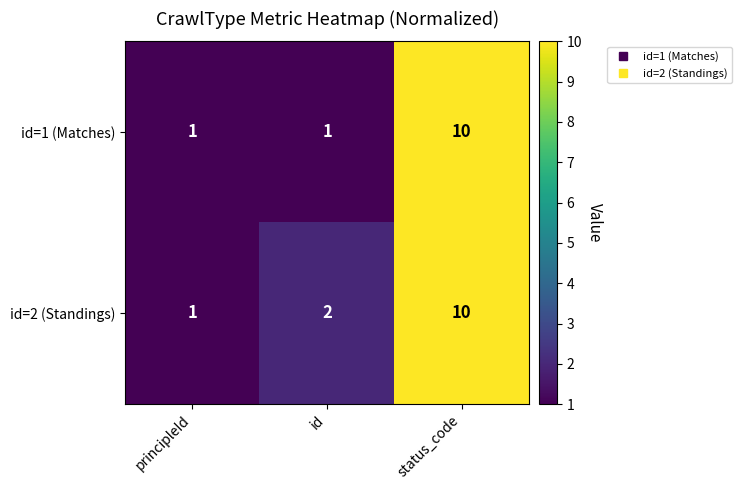

Rank the series at id from lowest to highest value.

id=1 (Matches), id=2 (Standings)